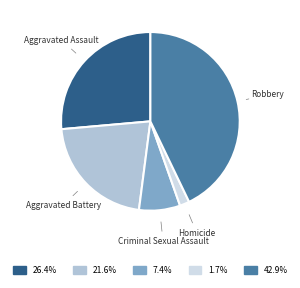

What is the ratio of the value at Aggravated Assault to the value at Robbery?

0.6